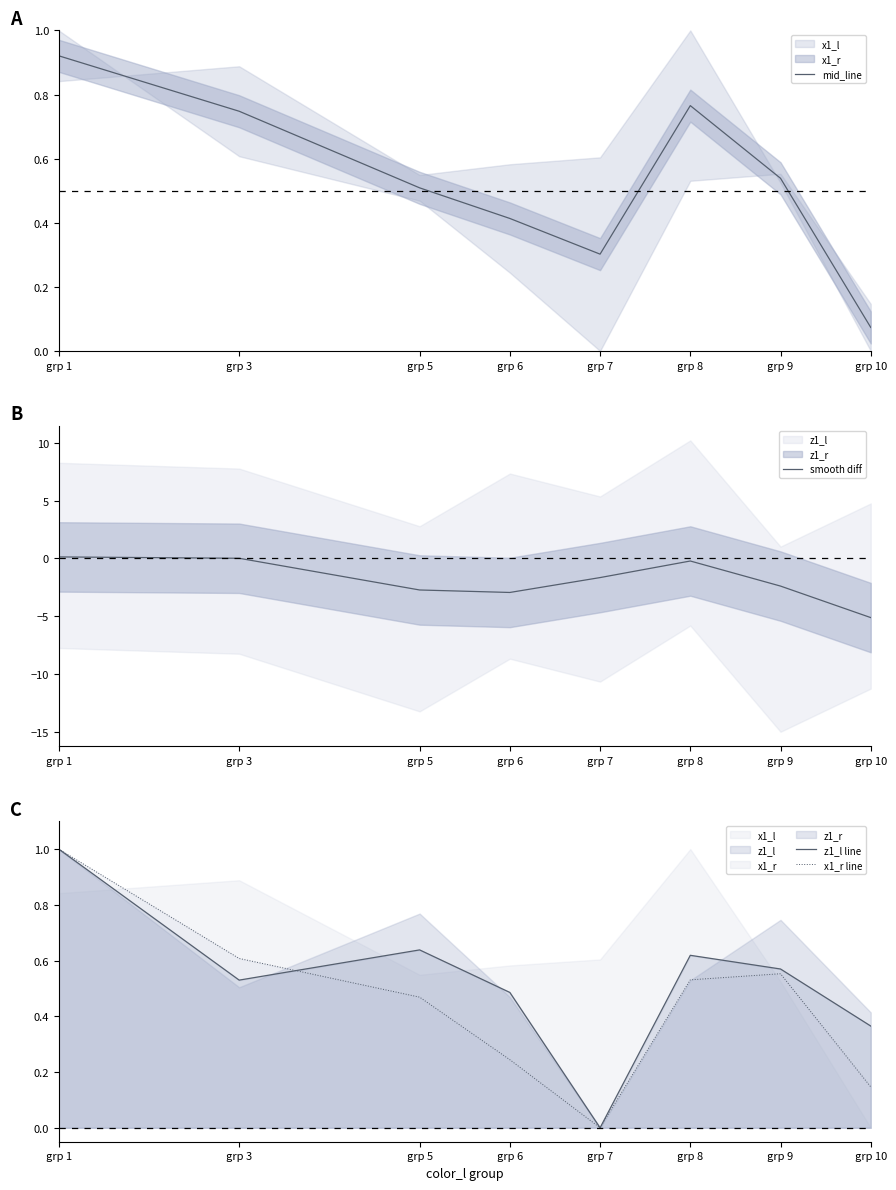

Reading left to right, list all the values displayed in this chart.

mid_line: grp 1=0.9	grp 3=0.7	grp 5=0.5	grp 6=0.4	grp 7=0.3	grp 8=0.8	grp 9=0.5	grp 10=0.1
smooth diff: grp 1=0.1	grp 3=0.0	grp 5=-2.7	grp 6=-2.9	grp 7=-1.7	grp 8=-0.2	grp 9=-2.4	grp 10=-5.1
z1_l line: grp 1=1.0	grp 3=0.5	grp 5=0.6	grp 6=0.5	grp 7=0.0	grp 8=0.6	grp 9=0.6	grp 10=0.4
x1_r line: grp 1=1.0	grp 3=0.6	grp 5=0.5	grp 6=0.2	grp 7=0.0	grp 8=0.5	grp 9=0.6	grp 10=0.1